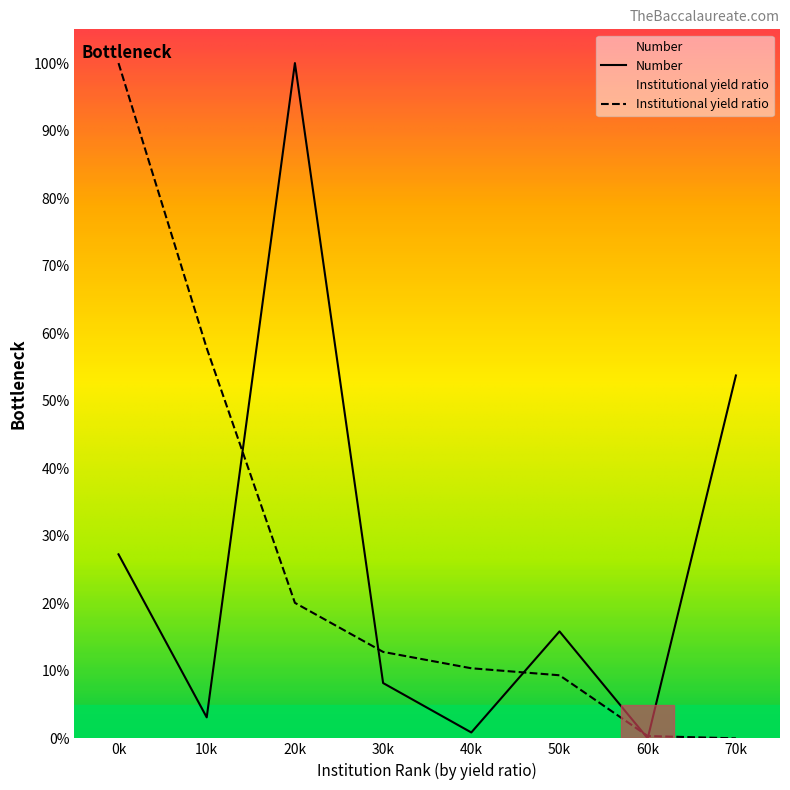

Which series ends up on top after the final intersection of Institutional yield ratio and Number?

Number